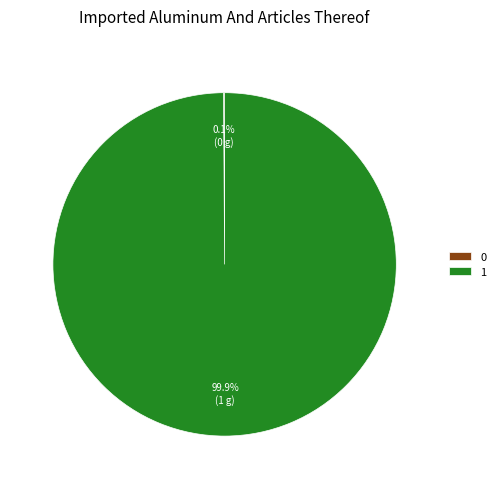

What is the largest slice in the pie chart?

1